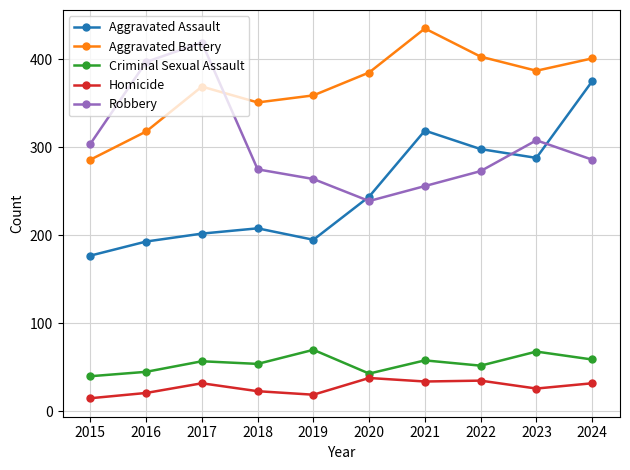

What is the average value of the Homicide series?

28